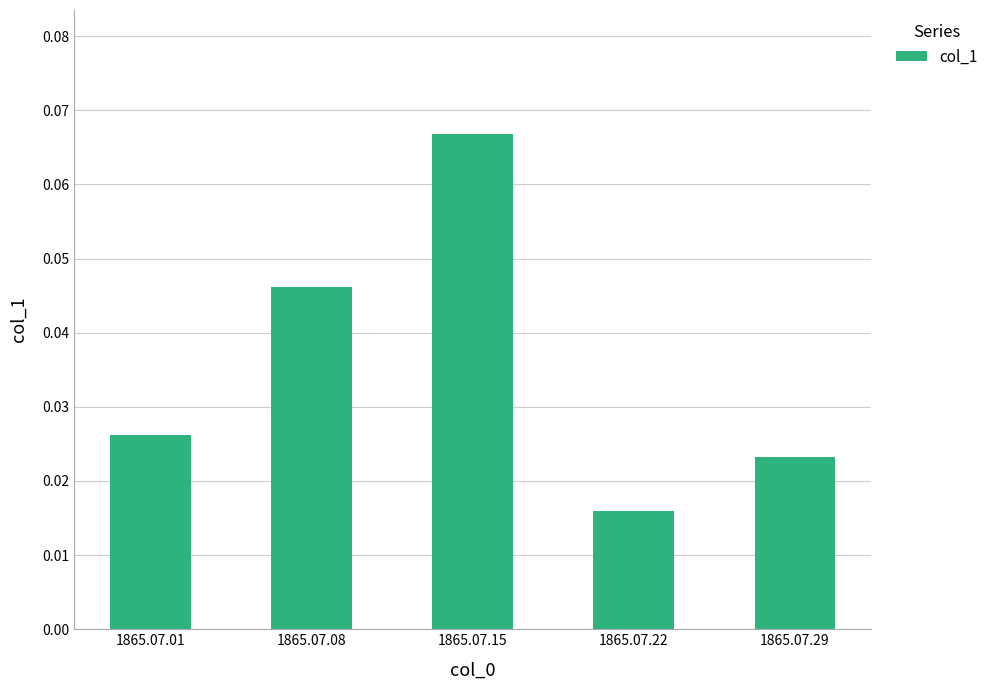

True or false: the data shows 0.1 at 1865.07.08.

False